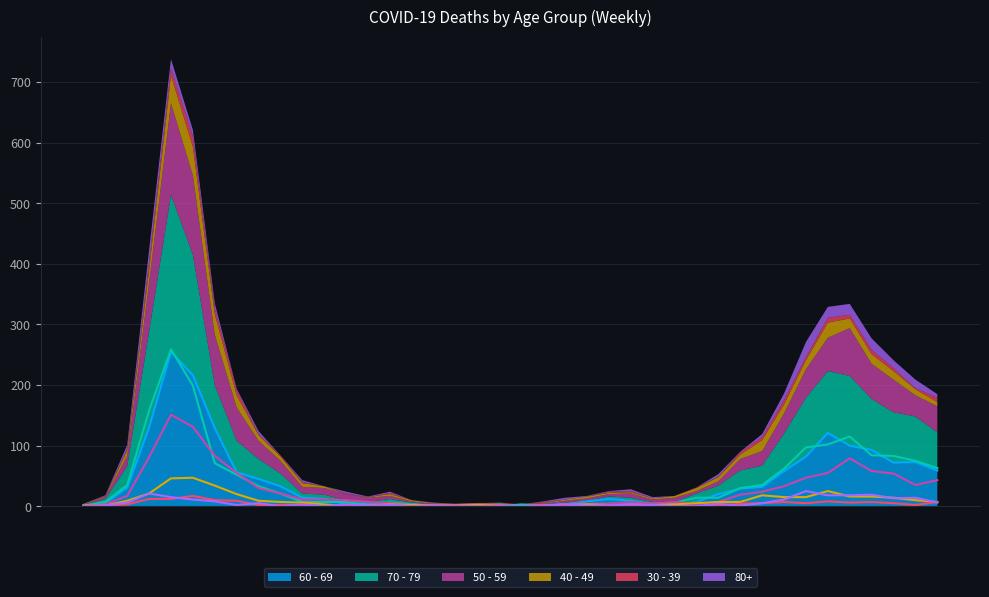

What is the maximum value shown in the chart?

259